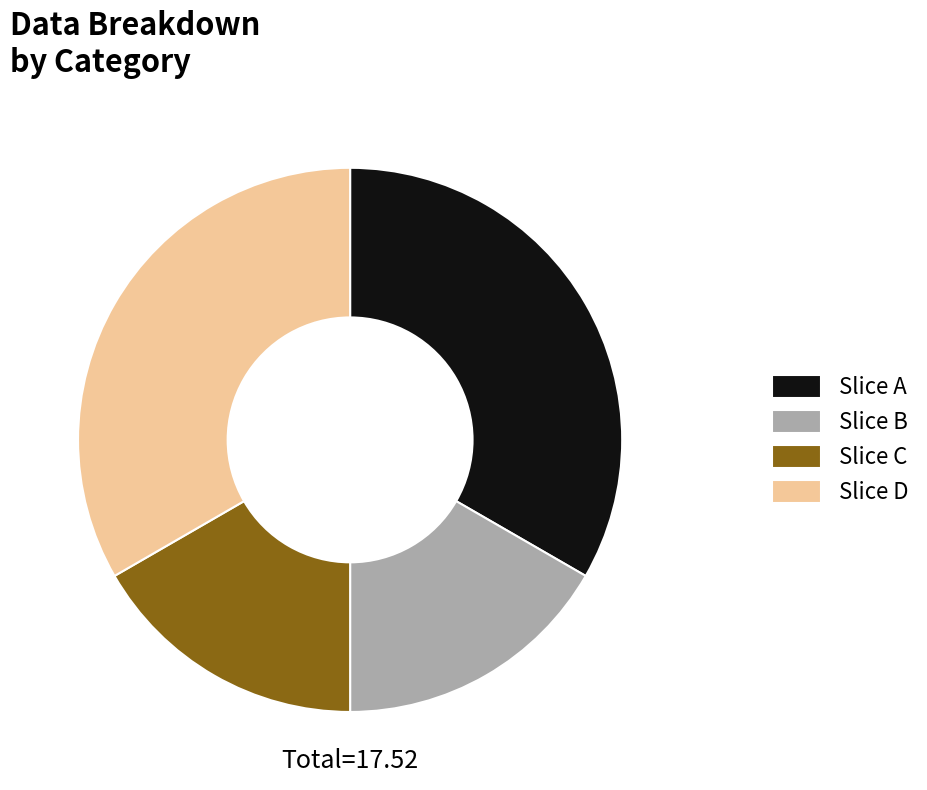

Does any single category account for the majority?

No